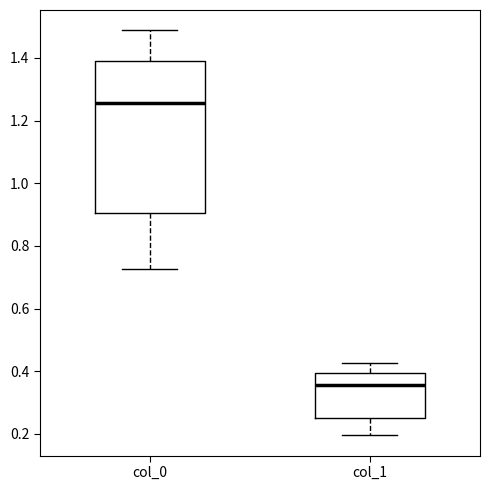

Where does the median line of the box for col_1 sit on the y-axis? The values are not printed on the chart, so give them approximately, as read against the axis.

0.36